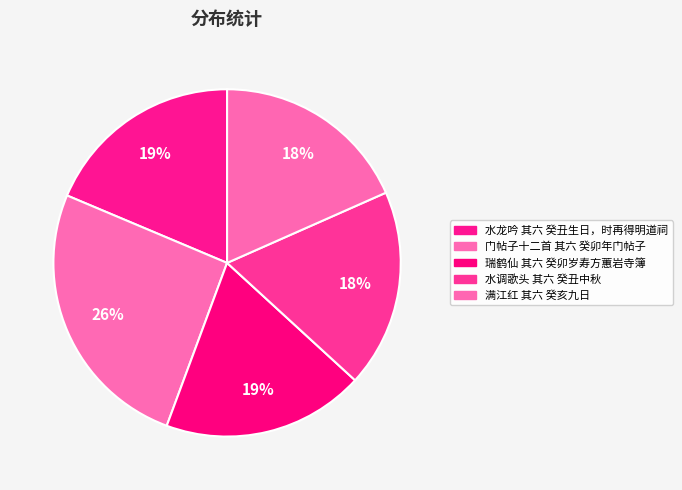

The 满江红 其六 癸亥九日 slice represents 5% of the pie. True or false?

False